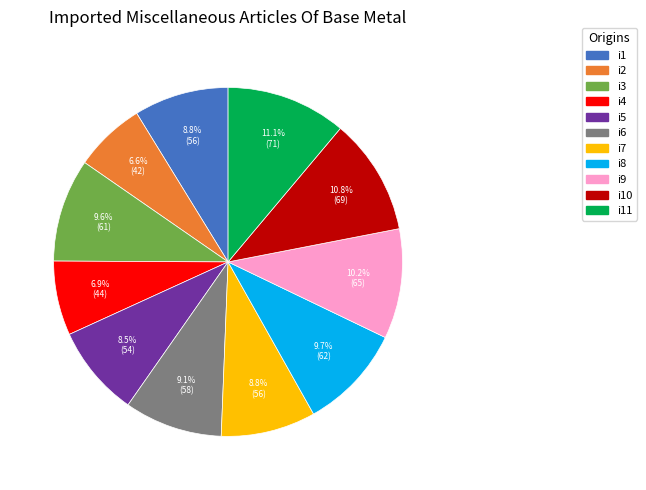

Does any single category account for the majority?

No